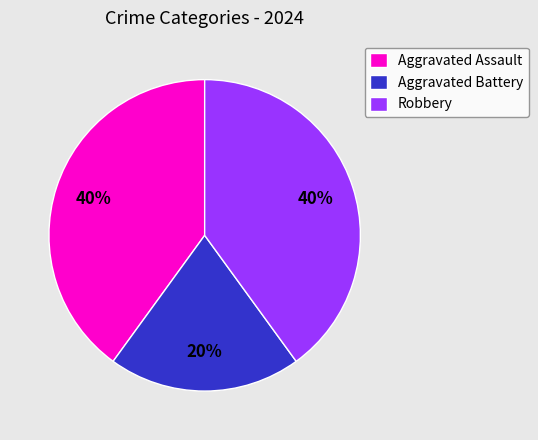

Does Robbery represent more than half of the total?

No